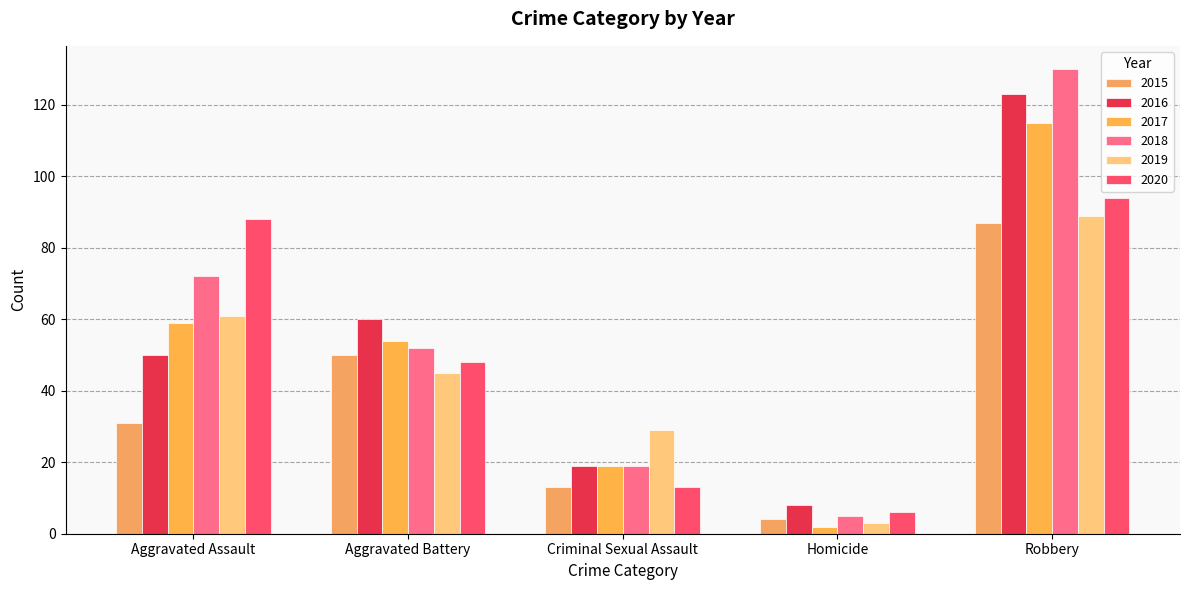

At which category is the sum across all series the highest?

Robbery